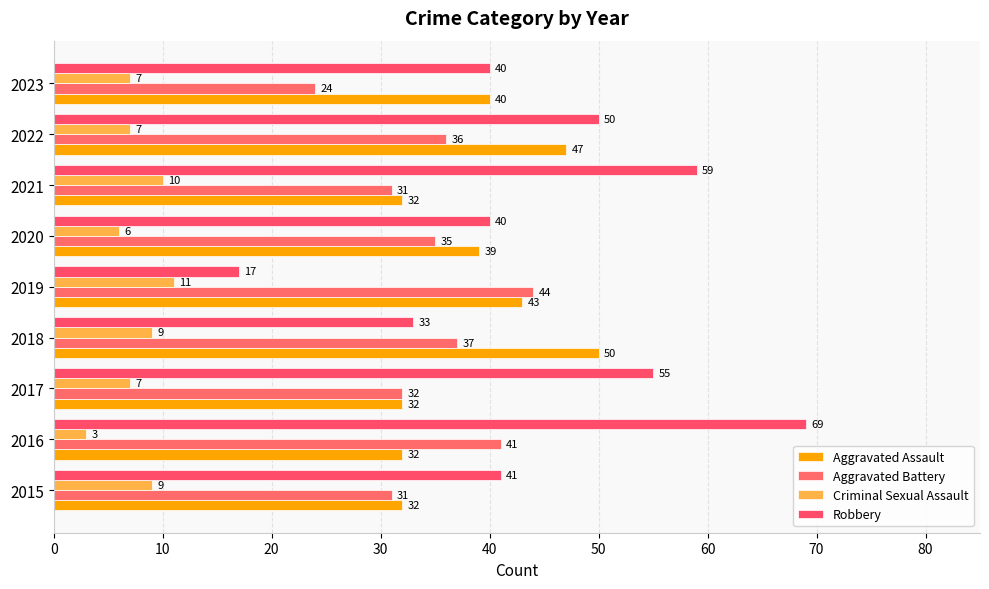

Which series has the largest total across all categories?

Robbery